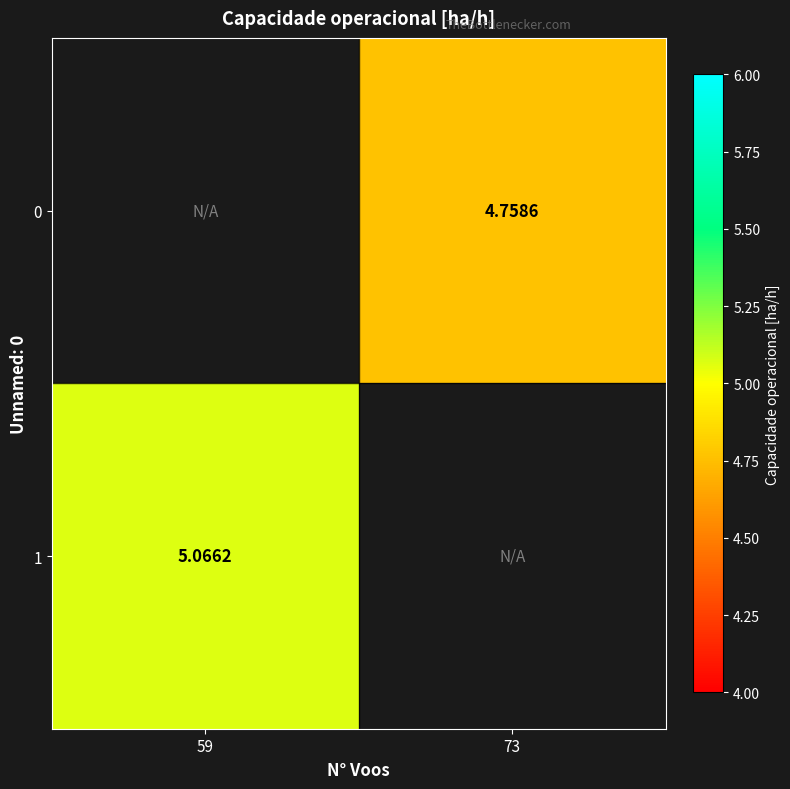

Is the value of 1 at 73 greater than the value of 0 at 73?

No